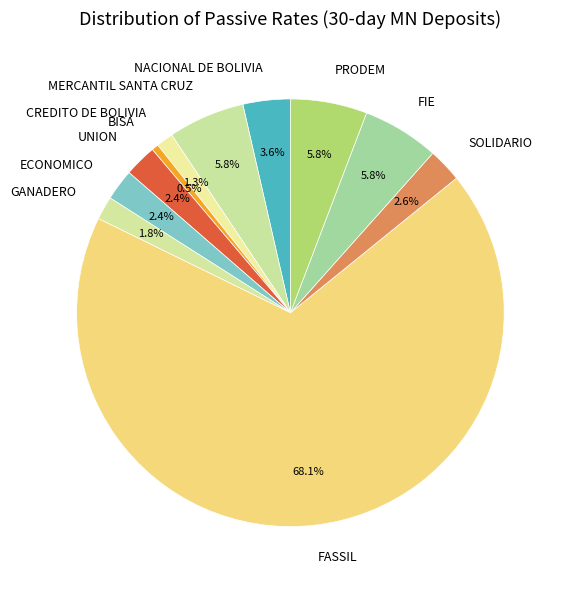

Combined, do CREDITO DE BOLIVIA and SOLIDARIO account for over 50%?

No